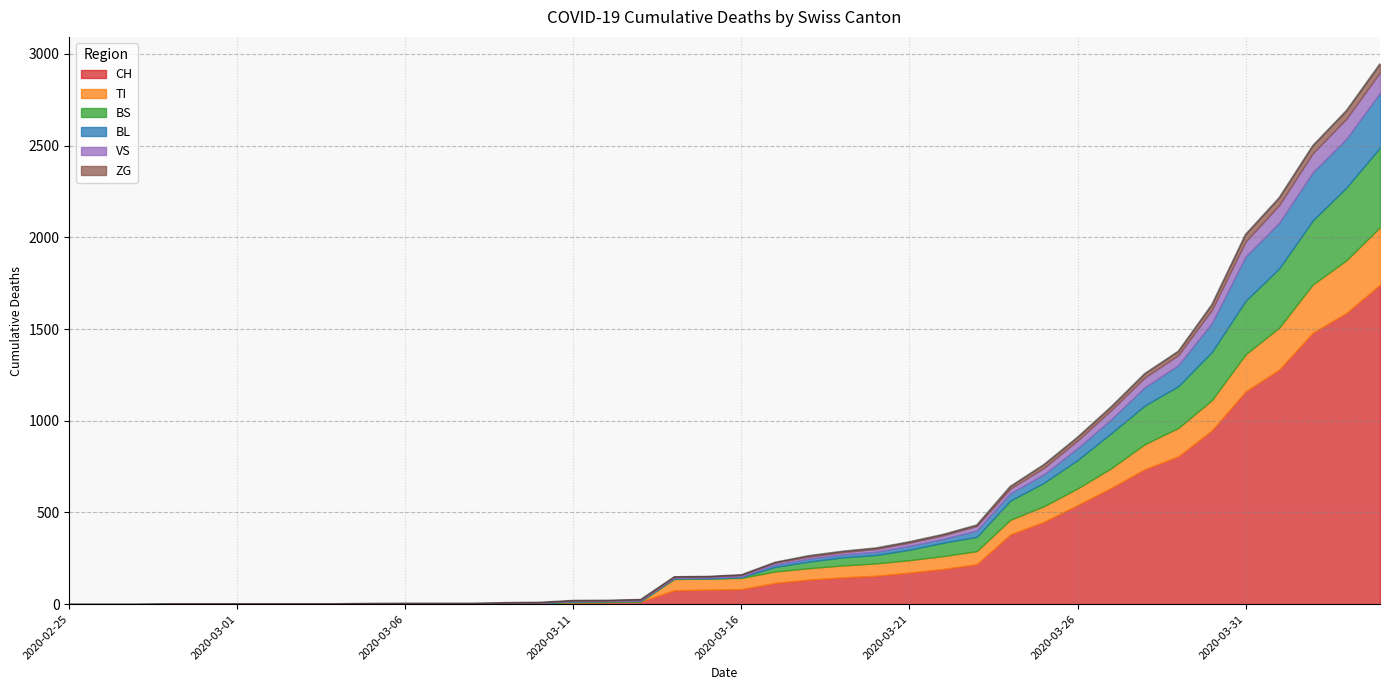

Reading left to right, list all the values displayed in this chart.

CH: 2020-02-25=0	2020-02-26=0	2020-02-27=0	2020-02-28=0	2020-02-29=0	2020-03-01=0	2020-03-02=0	2020-03-03=0	2020-03-04=0	2020-03-05=2	2020-03-06=3	2020-03-07=3	2020-03-08=3	2020-03-09=5	2020-03-10=6	2020-03-11=11	2020-03-12=12	2020-03-13=14	2020-03-14=76	2020-03-15=79	2020-03-16=82	2020-03-17=116	2020-03-18=134	2020-03-19=146	2020-03-20=155	2020-03-21=172	2020-03-22=192	2020-03-23=218	2020-03-24=380	2020-03-25=449	2020-03-26=540	2020-03-27=634	2020-03-28=736	2020-03-29=806	2020-03-30=948	2020-03-31=1160	2020-04-01=1279	2020-04-02=1480	2020-04-03=1588	2020-04-04=1742
TI: 2020-02-25=0	2020-02-26=0	2020-02-27=0	2020-02-28=0	2020-02-29=0	2020-03-01=0	2020-03-02=0	2020-03-03=0	2020-03-04=0	2020-03-05=0	2020-03-06=0	2020-03-07=0	2020-03-08=0	2020-03-09=0	2020-03-10=0	2020-03-11=0	2020-03-12=0	2020-03-13=0	2020-03-14=61	2020-03-15=61	2020-03-16=61	2020-03-17=62	2020-03-18=62	2020-03-19=65	2020-03-20=67	2020-03-21=68	2020-03-22=70	2020-03-23=71	2020-03-24=80	2020-03-25=85	2020-03-26=91	2020-03-27=107	2020-03-28=136	2020-03-29=155	2020-03-30=165	2020-03-31=202	2020-04-01=229	2020-04-02=263	2020-04-03=287	2020-04-04=314
BS: 2020-02-25=0	2020-02-26=0	2020-02-27=0	2020-02-28=0	2020-02-29=0	2020-03-01=0	2020-03-02=0	2020-03-03=0	2020-03-04=0	2020-03-05=0	2020-03-06=0	2020-03-07=0	2020-03-08=0	2020-03-09=0	2020-03-10=0	2020-03-11=4	2020-03-12=4	2020-03-13=4	2020-03-14=4	2020-03-15=0	2020-03-16=4	2020-03-17=25	2020-03-18=36	2020-03-19=44	2020-03-20=46	2020-03-21=57	2020-03-22=73	2020-03-23=78	2020-03-24=105	2020-03-25=128	2020-03-26=155	2020-03-27=191	2020-03-28=211	2020-03-29=228	2020-03-30=263	2020-03-31=292	2020-04-01=323	2020-04-02=350	2020-04-03=397	2020-04-04=434
BL: 2020-02-25=0	2020-02-26=0	2020-02-27=0	2020-02-28=0	2020-02-29=0	2020-03-01=0	2020-03-02=0	2020-03-03=0	2020-03-04=0	2020-03-05=0	2020-03-06=0	2020-03-07=0	2020-03-08=0	2020-03-09=1	2020-03-10=2	2020-03-11=2	2020-03-12=2	2020-03-13=2	2020-03-14=2	2020-03-15=5	2020-03-16=5	2020-03-17=13	2020-03-18=16	2020-03-19=16	2020-03-20=18	2020-03-21=21	2020-03-22=21	2020-03-23=35	2020-03-24=40	2020-03-25=46	2020-03-26=65	2020-03-27=76	2020-03-28=100	2020-03-29=115	2020-03-30=158	2020-03-31=242	2020-04-01=249	2020-04-02=262	2020-04-03=266	2020-04-04=298
VS: 2020-02-25=0	2020-02-26=0	2020-02-27=0	2020-02-28=2	2020-02-29=2	2020-03-01=2	2020-03-02=2	2020-03-03=2	2020-03-04=2	2020-03-05=2	2020-03-06=2	2020-03-07=2	2020-03-08=2	2020-03-09=2	2020-03-10=2	2020-03-11=3	2020-03-12=3	2020-03-13=5	2020-03-14=6	2020-03-15=6	2020-03-16=8	2020-03-17=11	2020-03-18=11	2020-03-19=12	2020-03-20=15	2020-03-21=17	2020-03-22=19	2020-03-23=24	2020-03-24=25	2020-03-25=35	2020-03-26=41	2020-03-27=50	2020-03-28=53	2020-03-29=54	2020-03-30=71	2020-03-31=81	2020-04-01=96	2020-04-02=104	2020-04-03=109	2020-04-04=112
ZG: 2020-02-25=0	2020-02-26=0	2020-02-27=0	2020-02-28=0	2020-02-29=0	2020-03-01=0	2020-03-02=0	2020-03-03=0	2020-03-04=0	2020-03-05=0	2020-03-06=0	2020-03-07=0	2020-03-08=0	2020-03-09=0	2020-03-10=0	2020-03-11=0	2020-03-12=0	2020-03-13=0	2020-03-14=0	2020-03-15=0	2020-03-16=0	2020-03-17=1	2020-03-18=5	2020-03-19=5	2020-03-20=5	2020-03-21=5	2020-03-22=5	2020-03-23=5	2020-03-24=12	2020-03-25=18	2020-03-26=18	2020-03-27=18	2020-03-28=21	2020-03-29=21	2020-03-30=29	2020-03-31=39	2020-04-01=40	2020-04-02=41	2020-04-03=44	2020-04-04=46